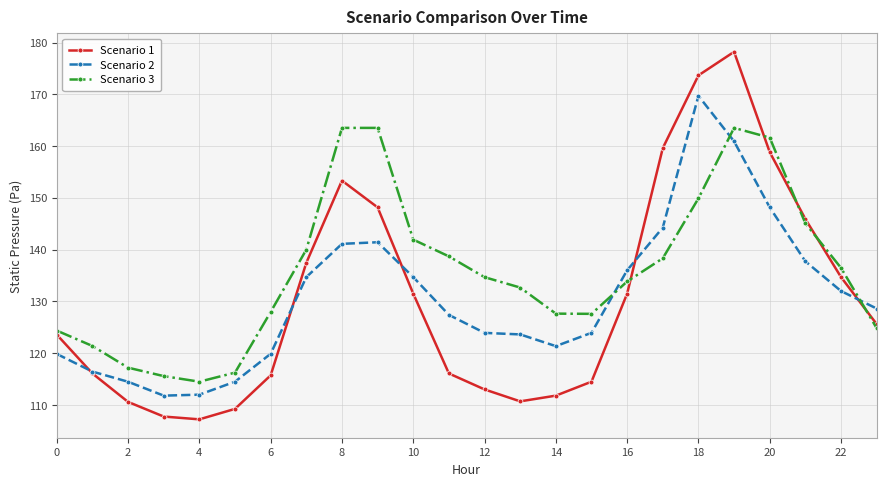

Which series has the largest total across all categories?

Scenario 3